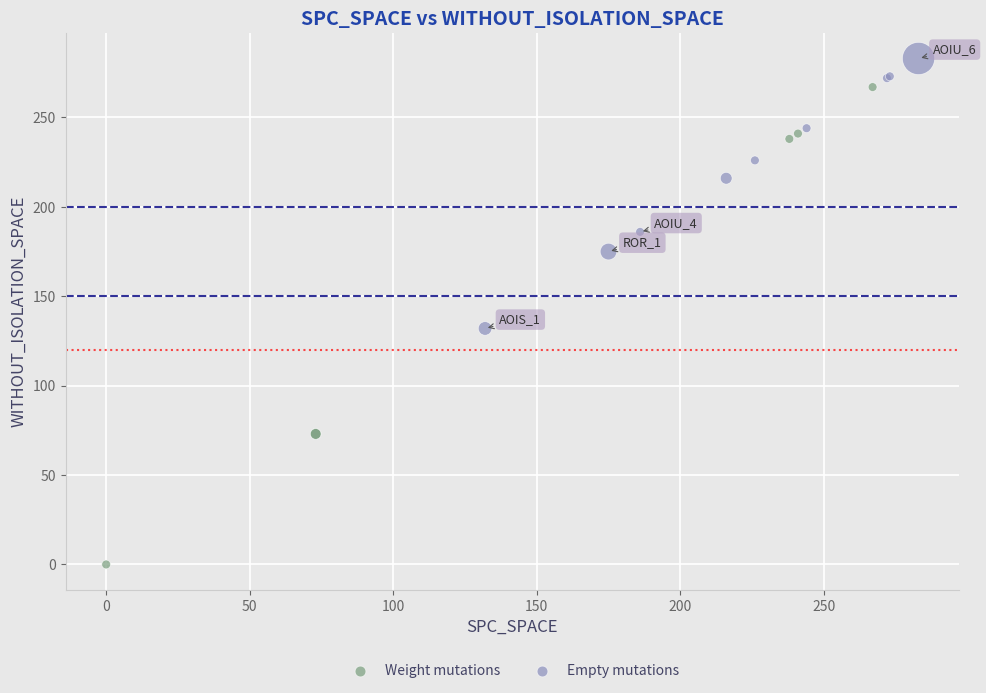

Which series contains the highest Y value?

Empty mutations